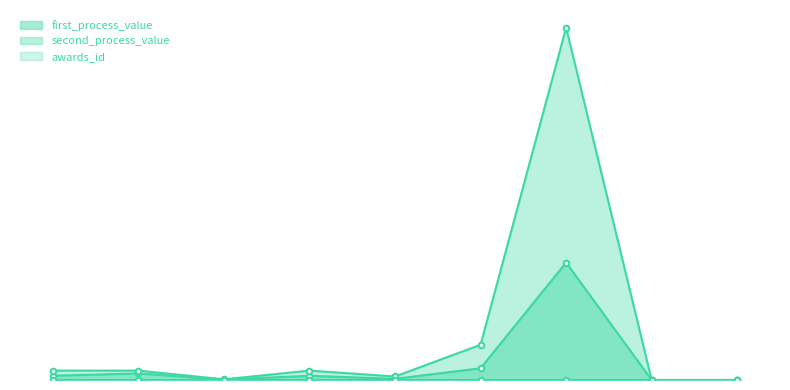

At which label is the value closest to 18?

5